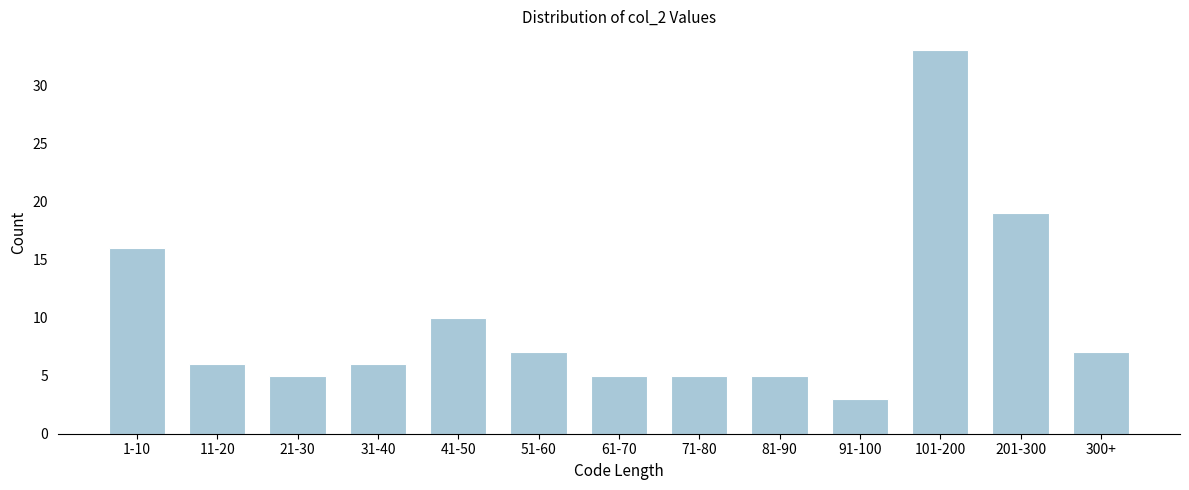

Reading right to left, extract all data points from this chart.

7	19	33	3	5	5	5	7	10	6	5	6	16